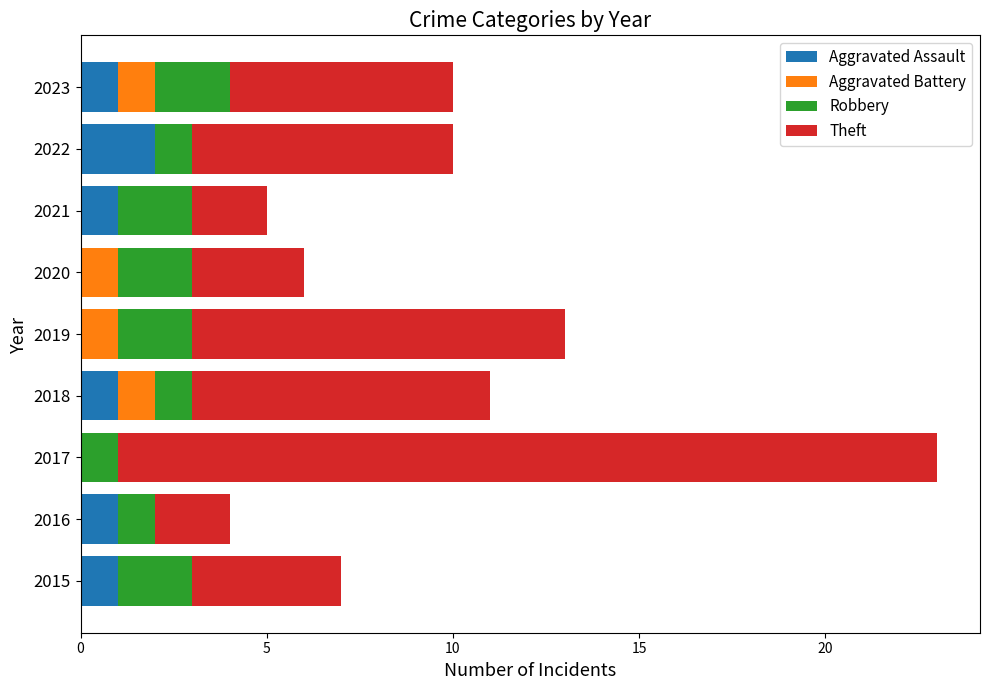

At which label does Aggravated Assault reach its peak?

2022